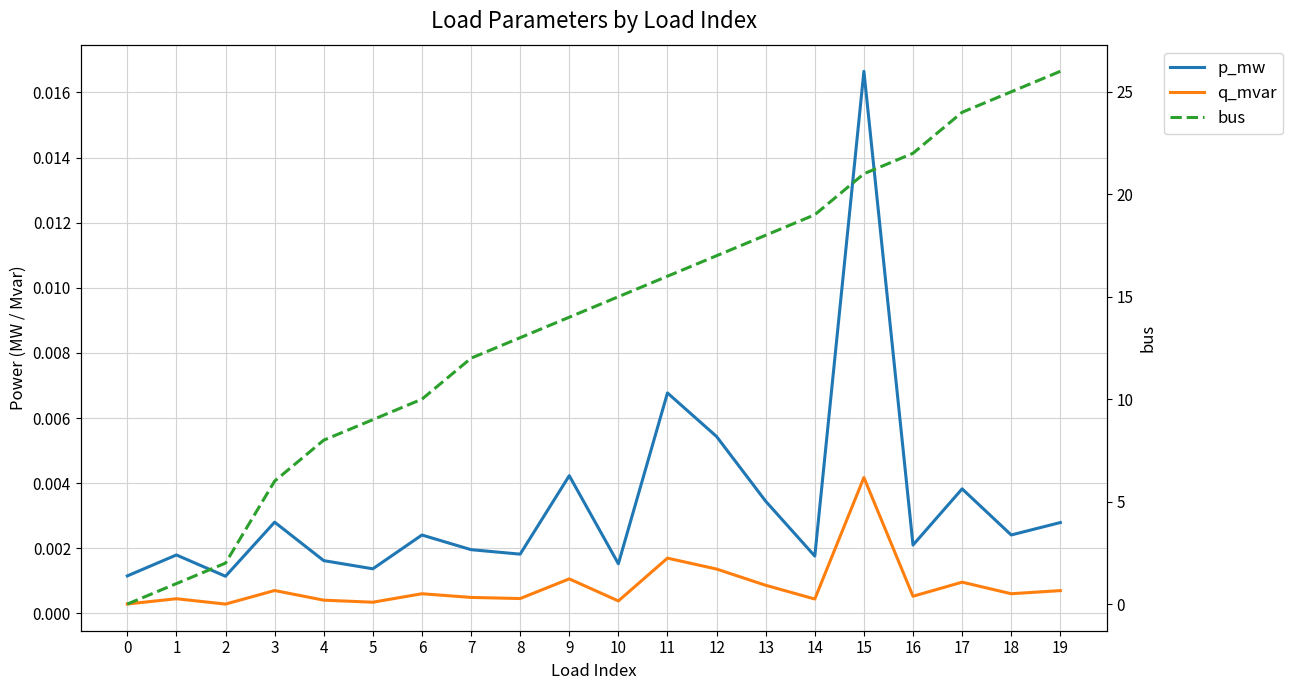

At which category does p_mw reach its first local valley?

2